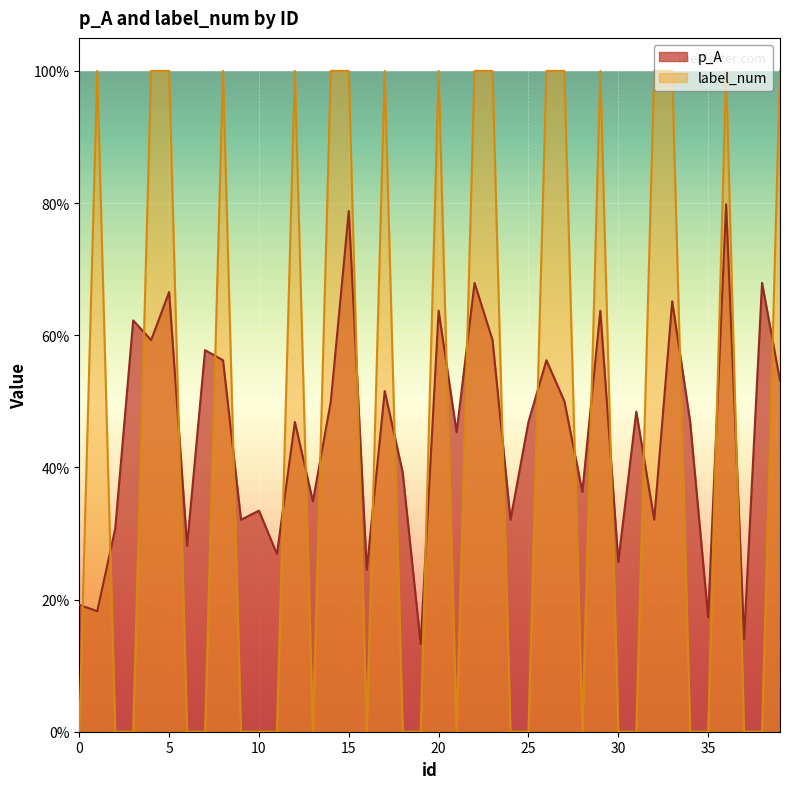

Rank the series by their average value, from highest to lowest.

p_A, label_num